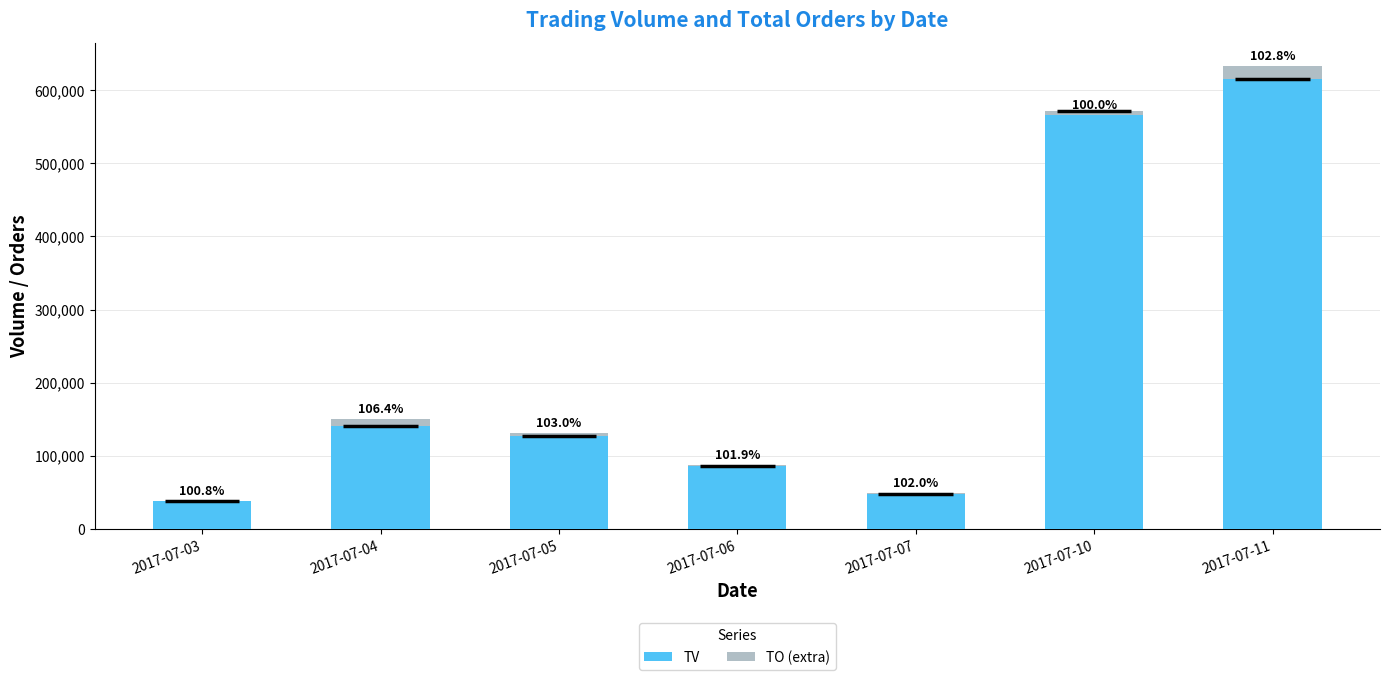

At how many categories does at least one series exceed 123043?

4